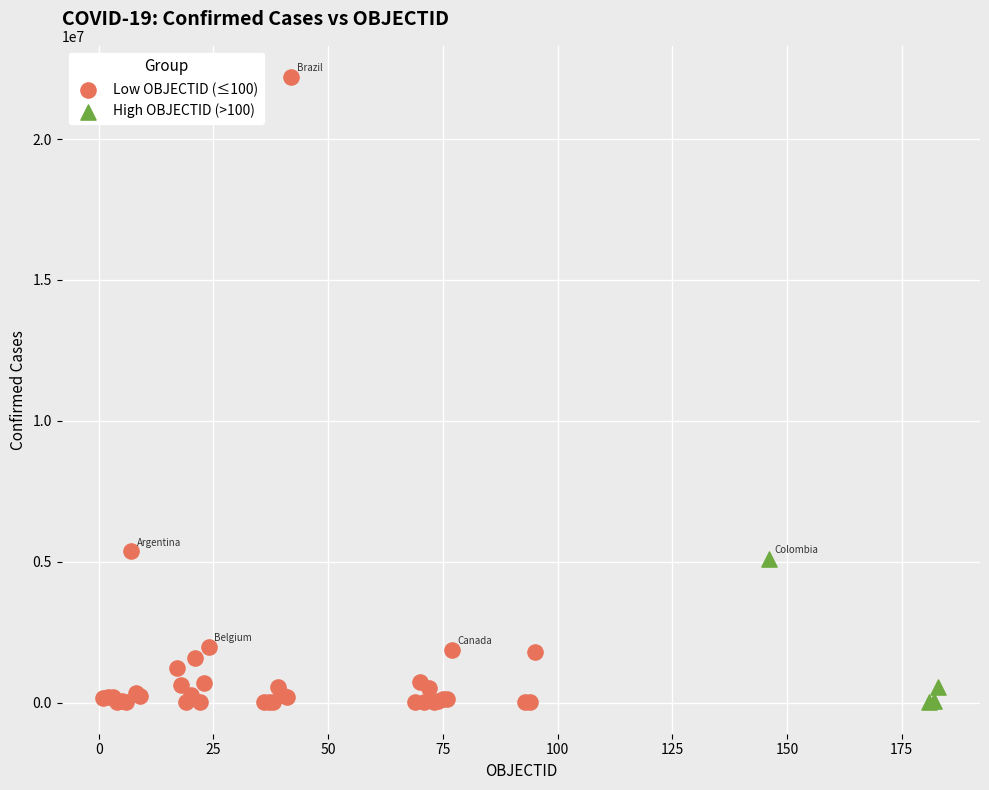

Which series has the widest spread of Y values?

Low OBJECTID (≤100)